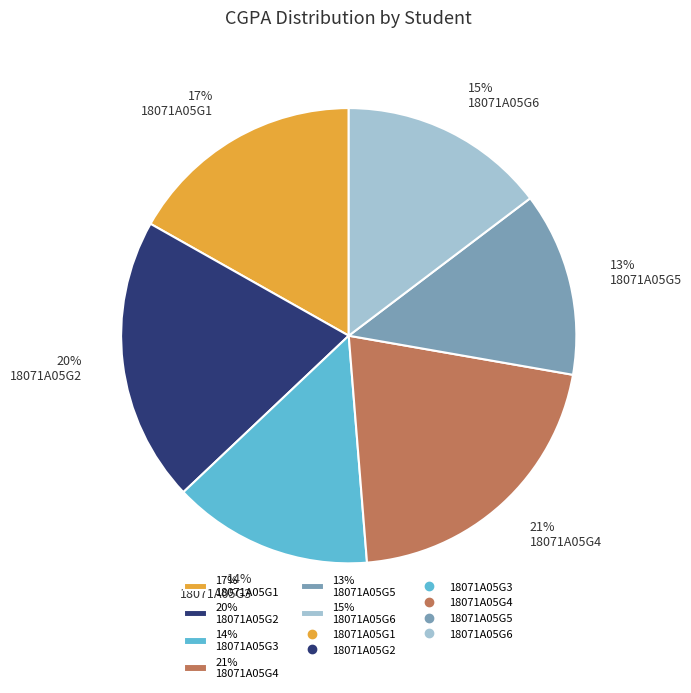

True or false: 15% 18071A05G6 accounts for 15% of the total.

True